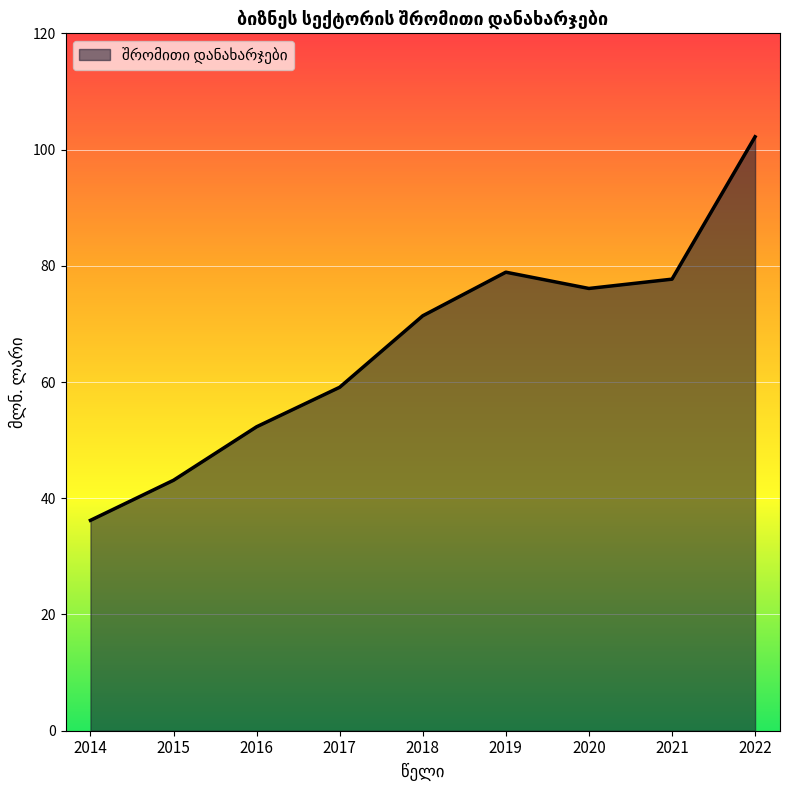

Which label corresponds to the largest value in the chart?

2022